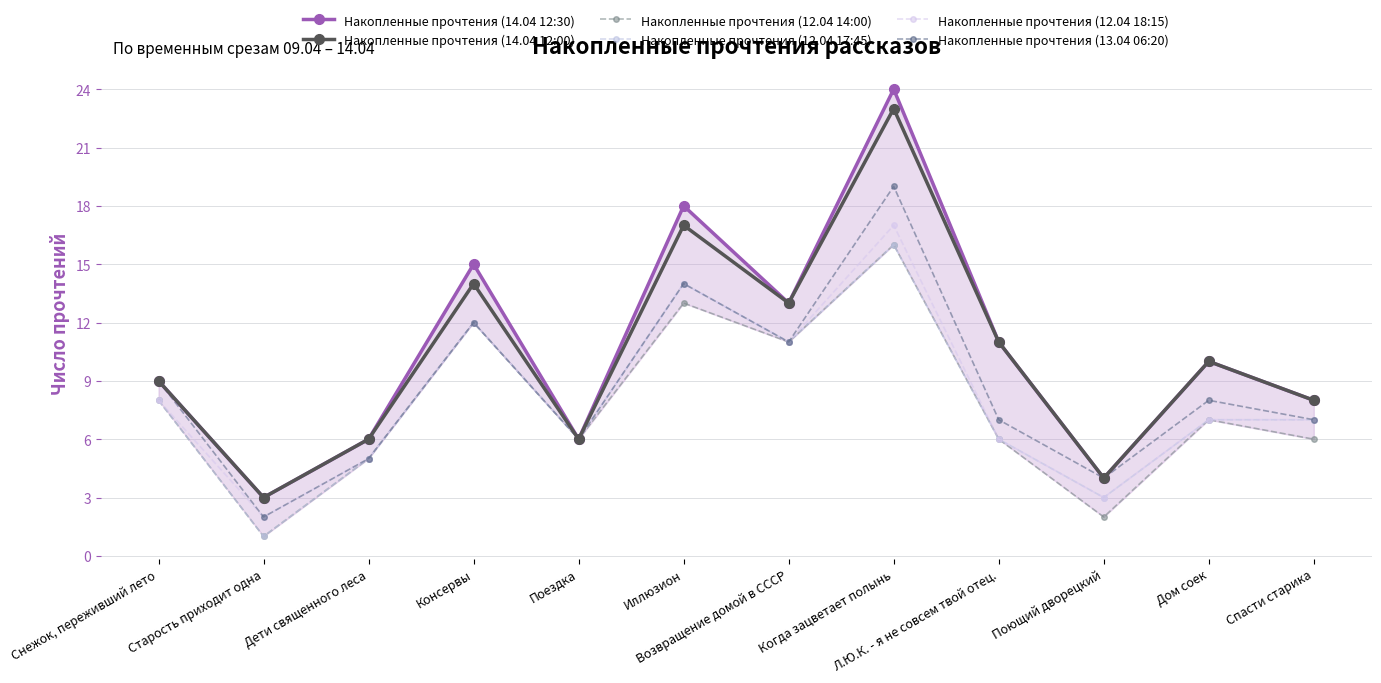

How many data points does each series have?

12